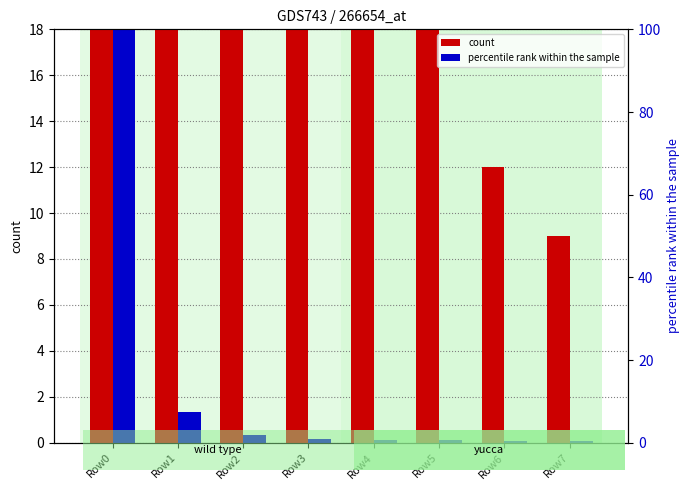

Count the number of data series in this chart.

2